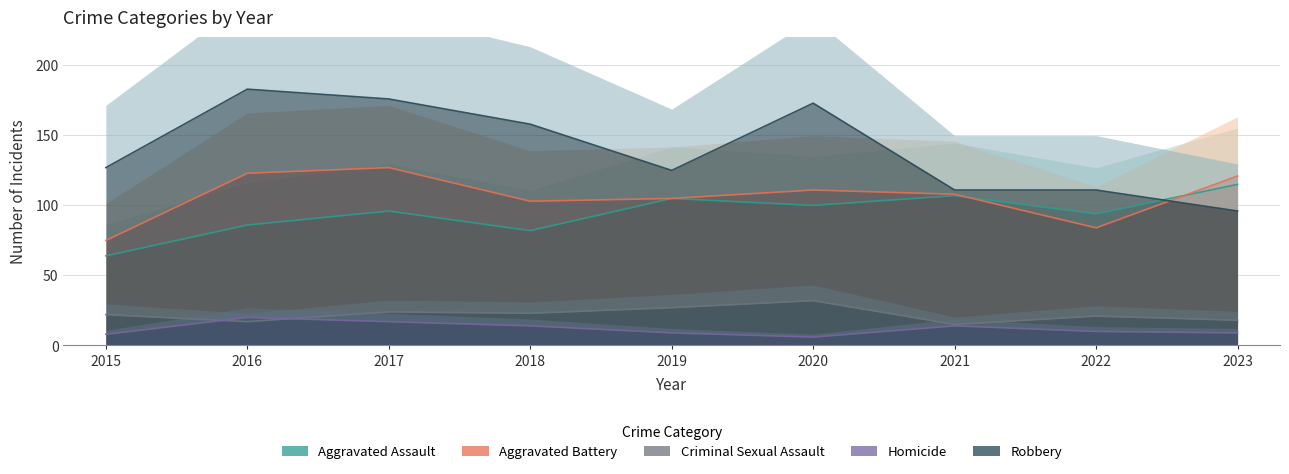

How many lines are shown in the chart?

5